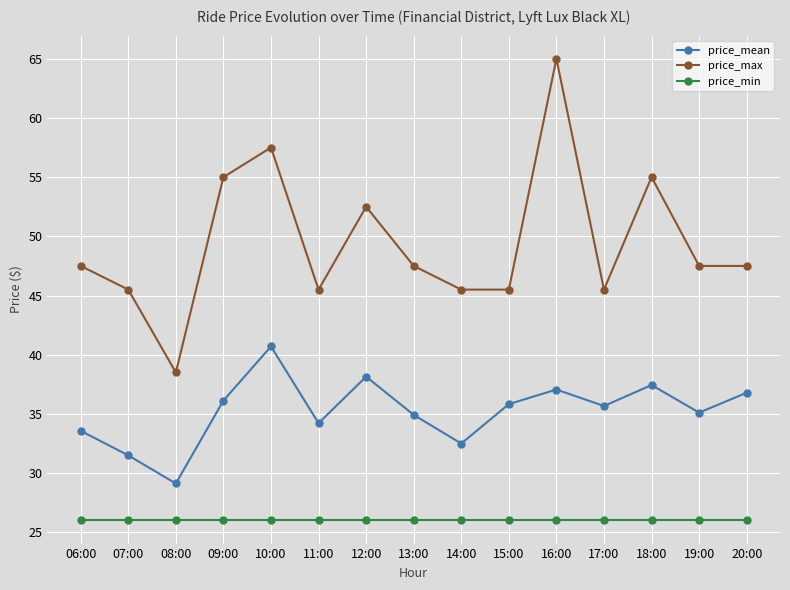

Rank the series by their maximum value, from lowest to highest.

price_min, price_mean, price_max